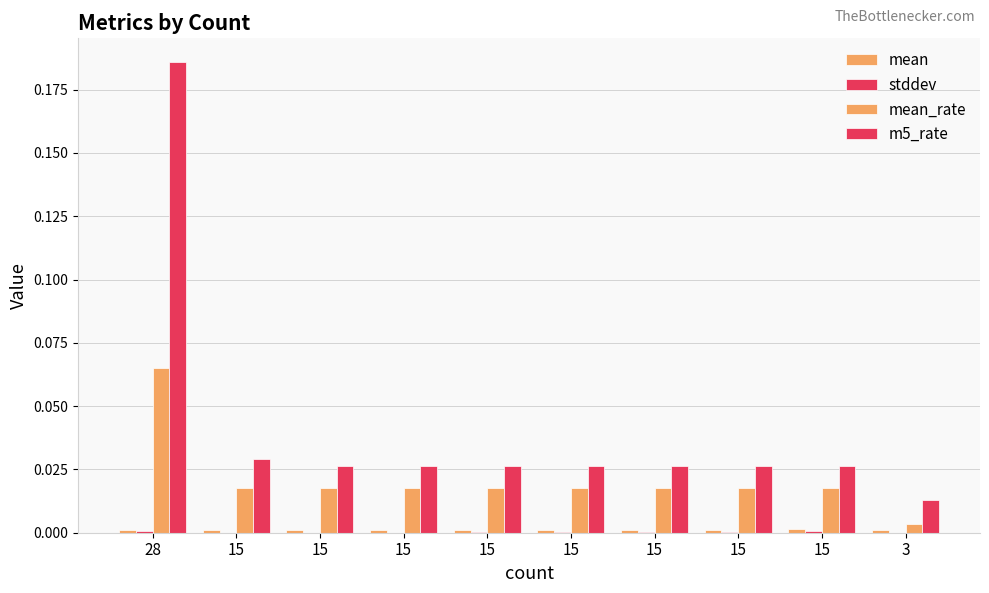

The mean series shows 0.0 at 28. True or false?

True